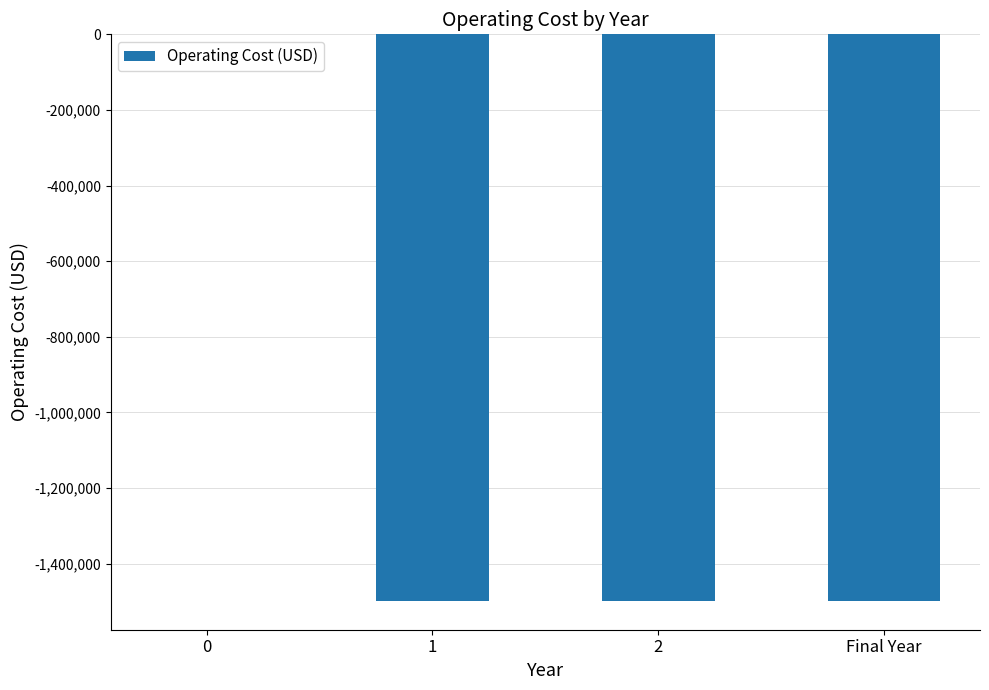

Reading left to right, extract all data points from this chart.

0=0	1=-1500000	2=-1500000	Final Year=-1500000